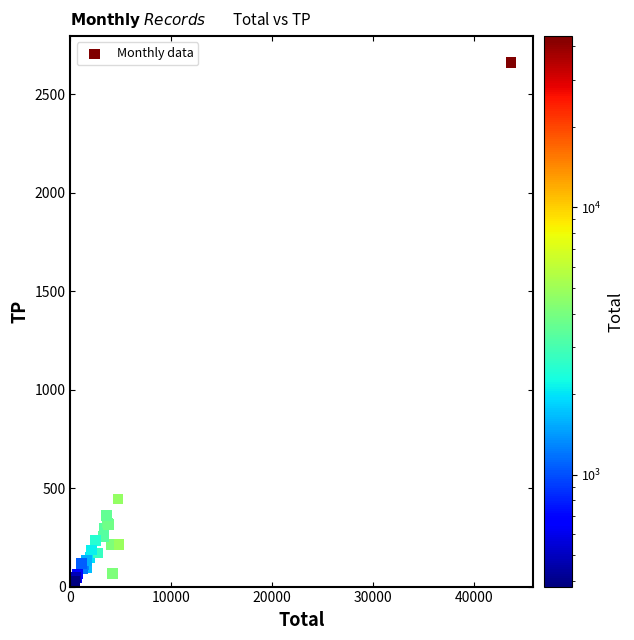

What Y value in the scatter plot is closest to 1341?

445